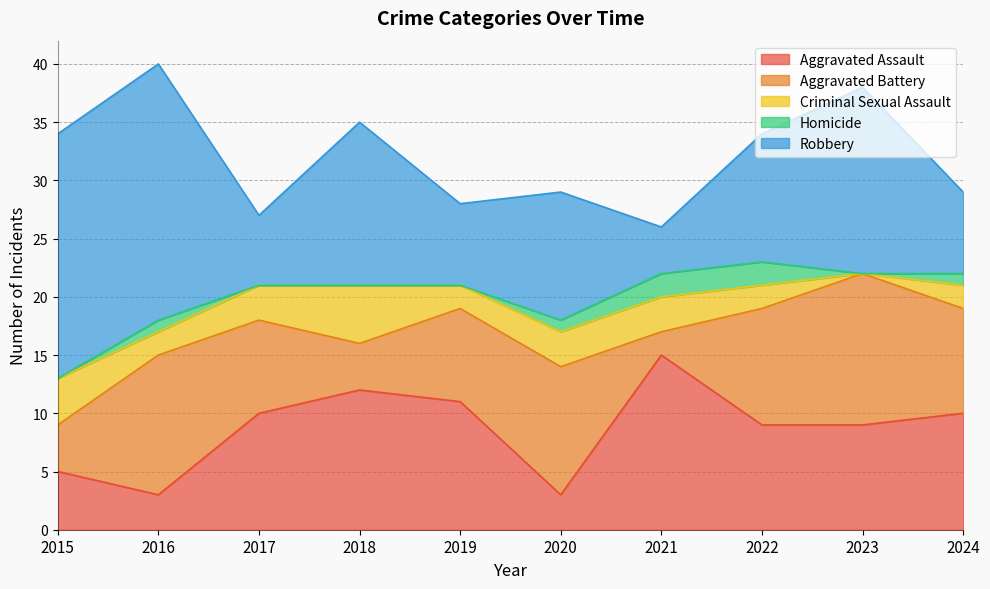

What is the sum of the Homicide values at 2021 and 2023?

2